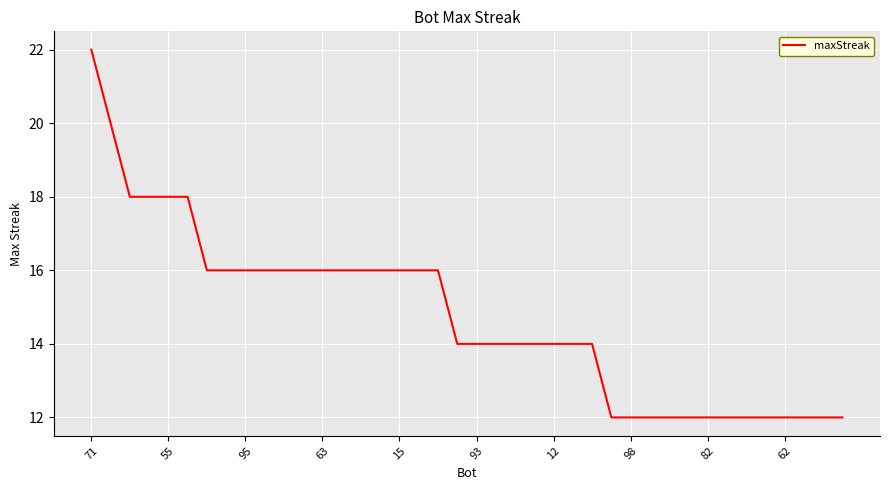

What is the difference between the maximum and minimum values?

10